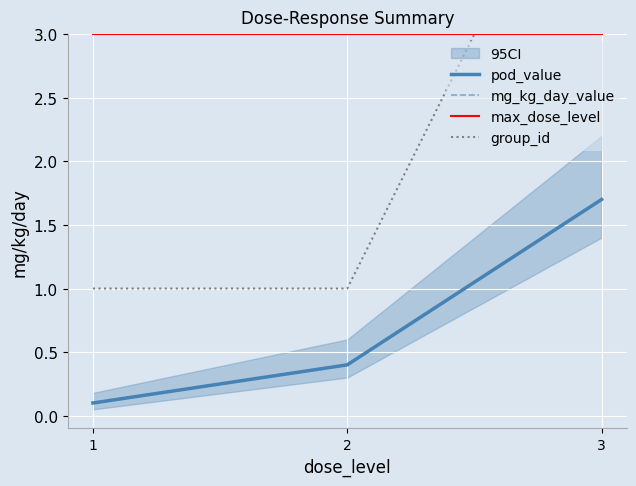

What is the difference between the highest and lowest values at 1?

2.9